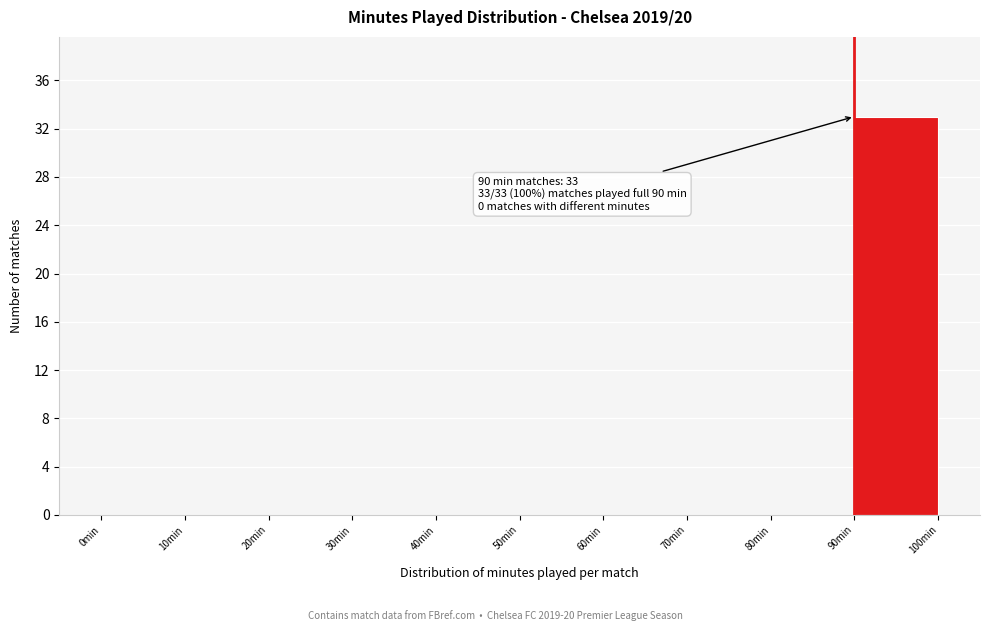

Over which range of the x-axis is the bar tallest?

90 to 100